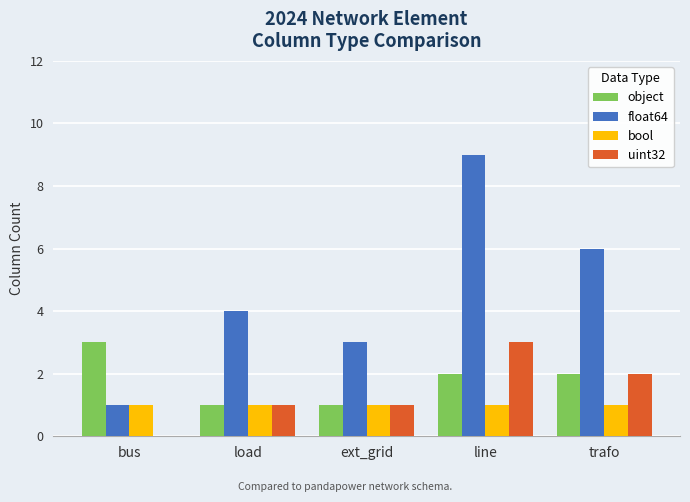

Does the chart contain stacked bars?

No